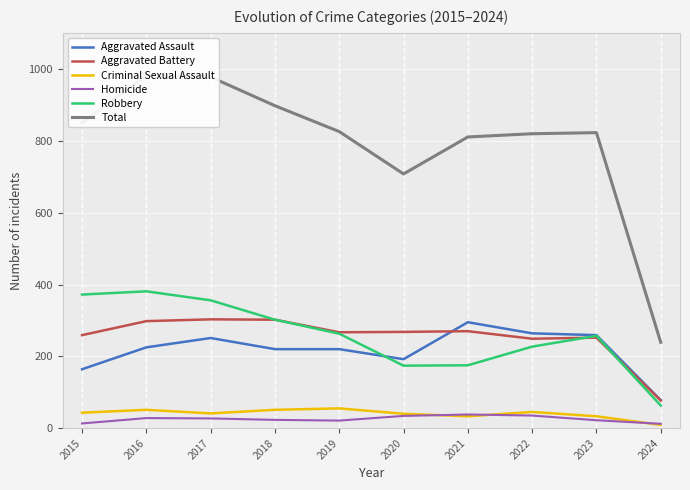

Between 2019 and 2021, which series saw the biggest shift?

Robbery